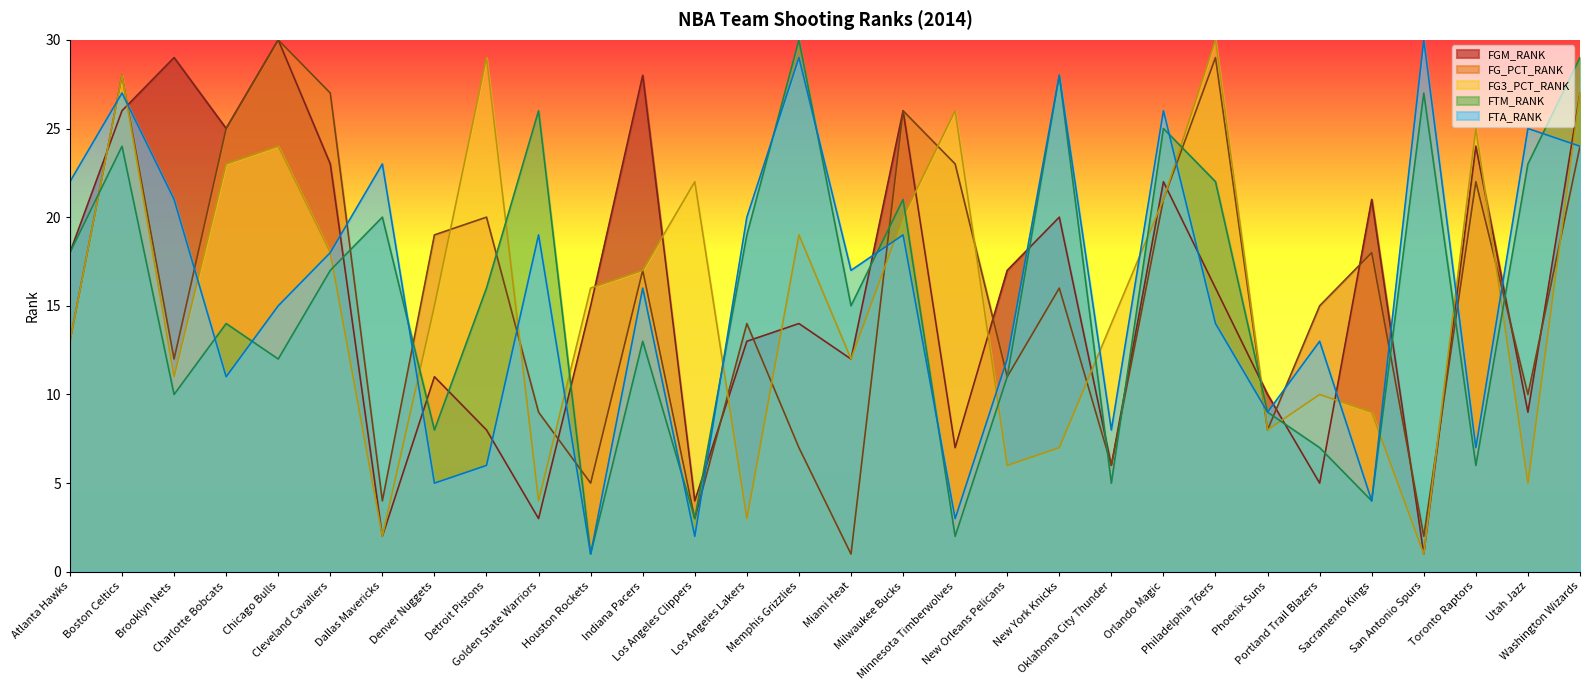

Between Toronto Raptors and Utah Jazz, which is larger?

Toronto Raptors